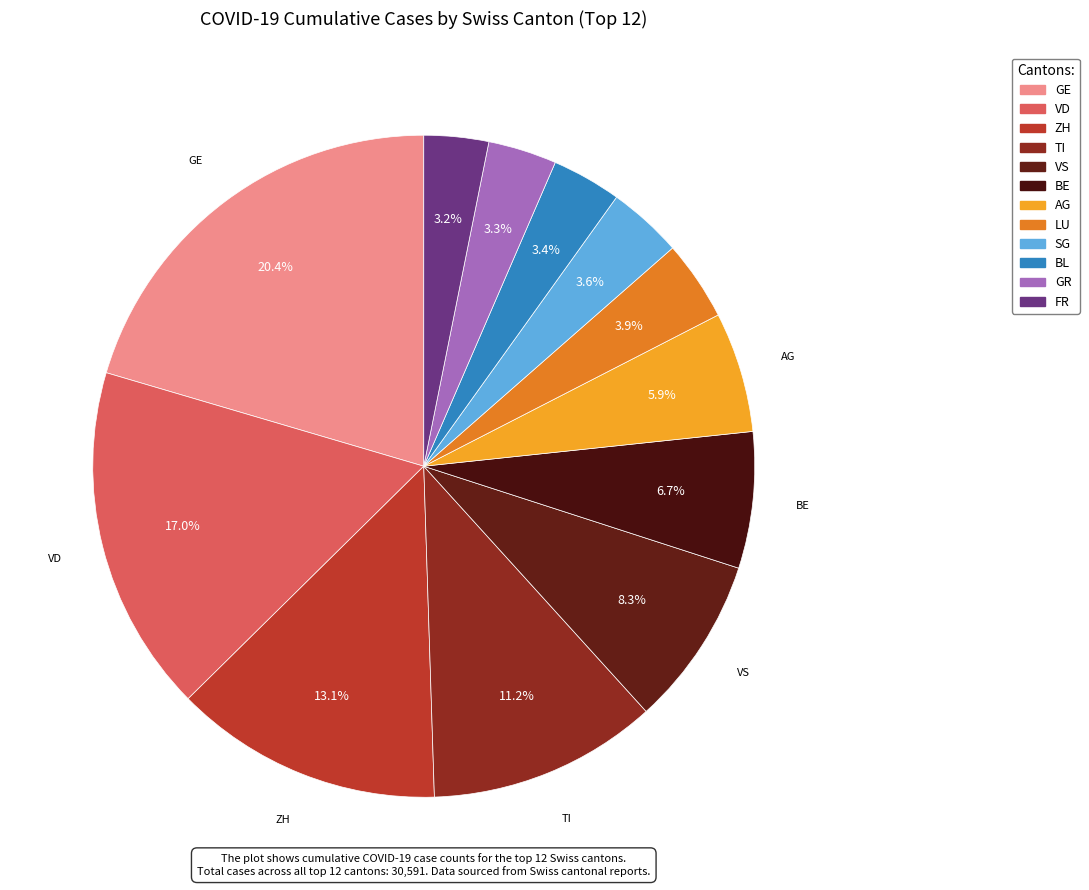

How many slices are in this pie chart?

12